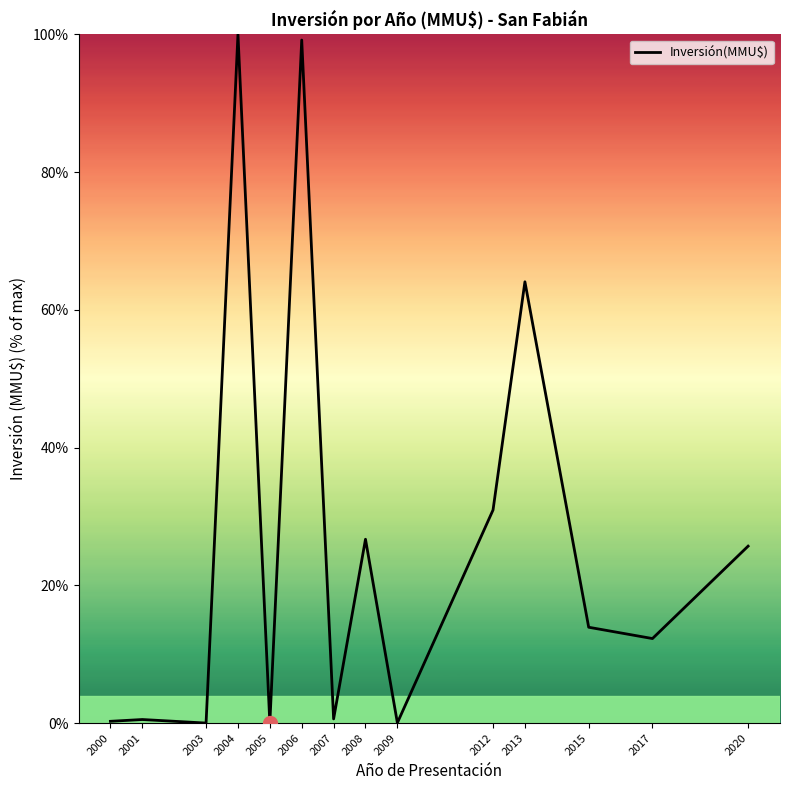

What is the average value?

26.7